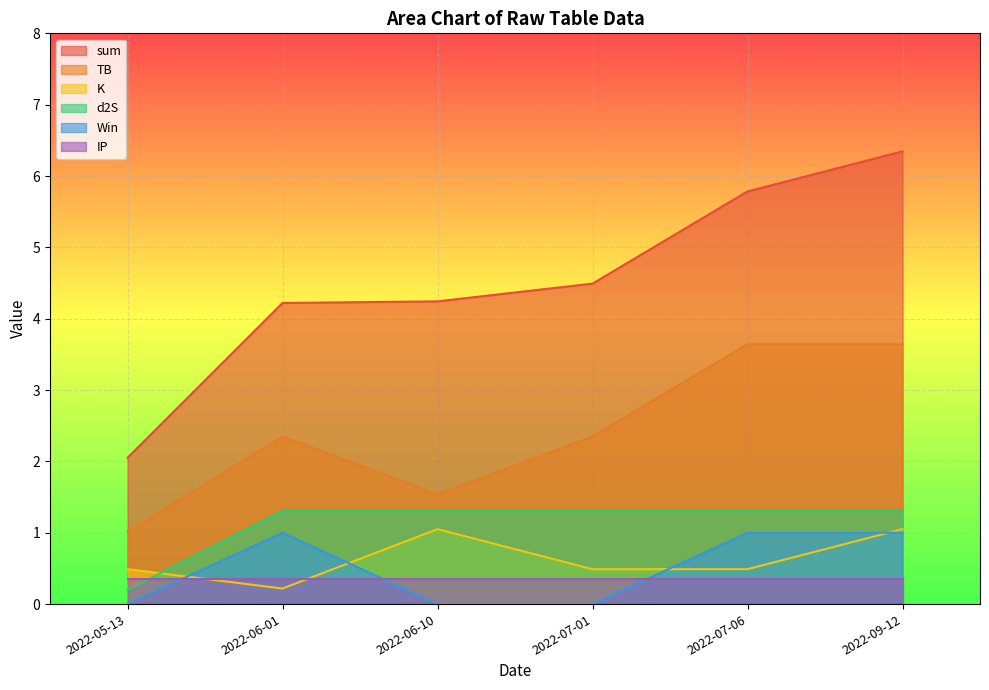

Which series has the largest total across all categories?

sum